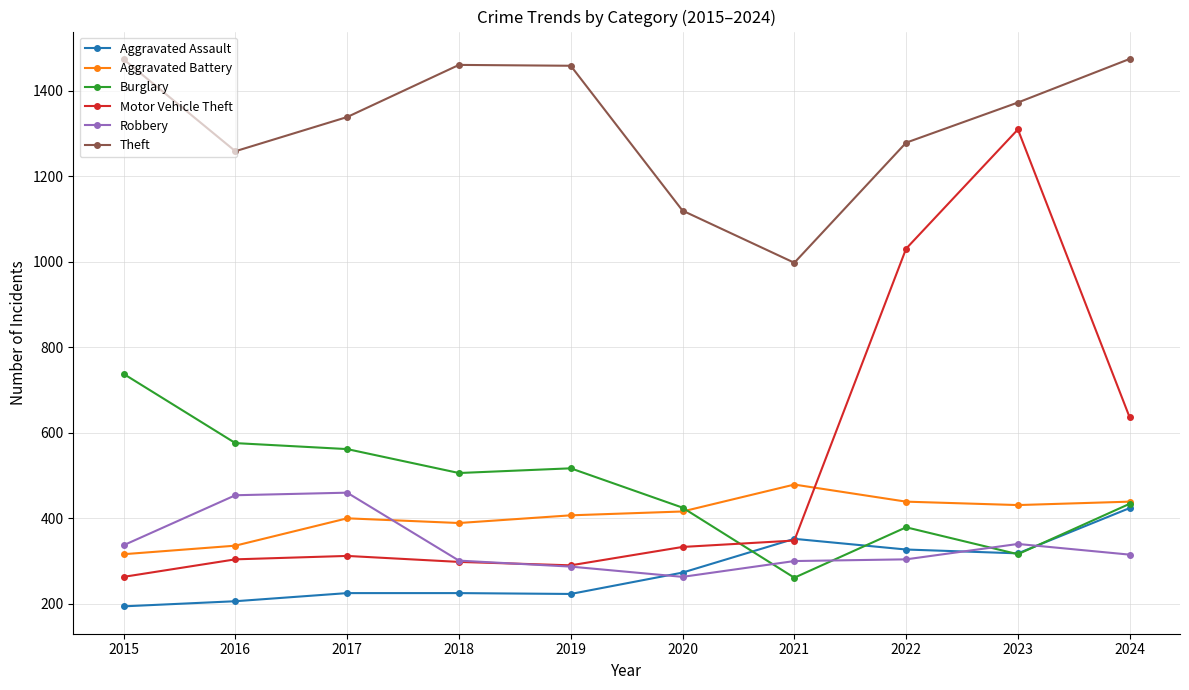

What is the value of the Aggravated Battery point at the 2nd from the left?

336